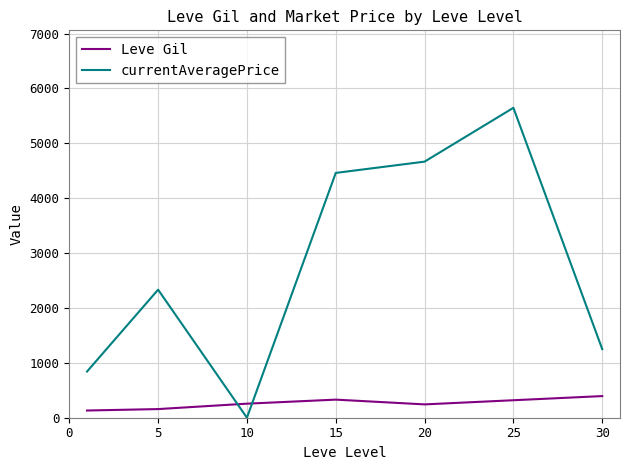

What are all the series names shown in the legend?

Leve Gil, currentAveragePrice